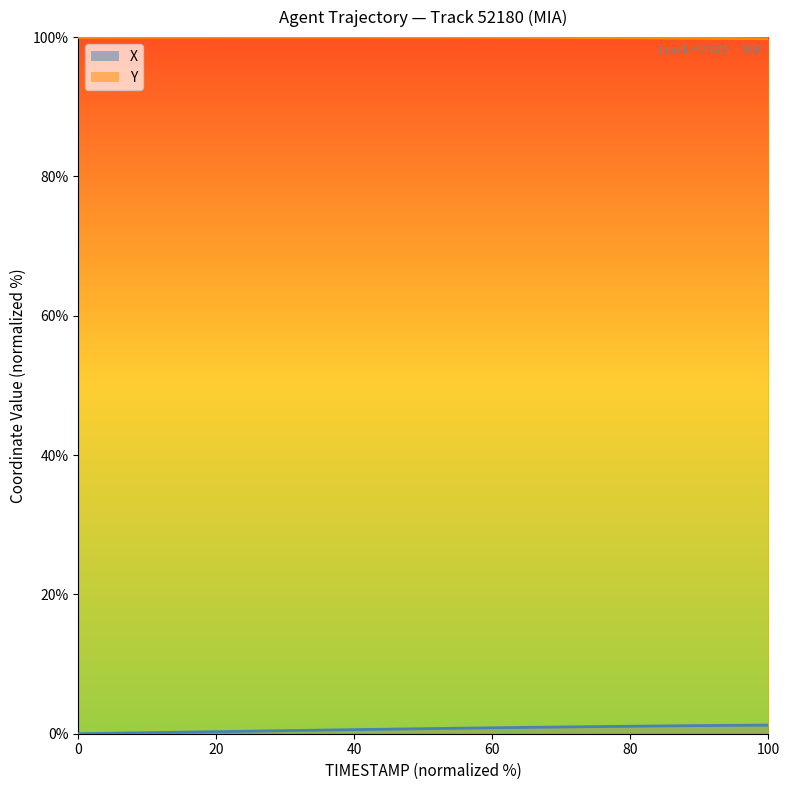

What is the minimum value for Y?

99.8